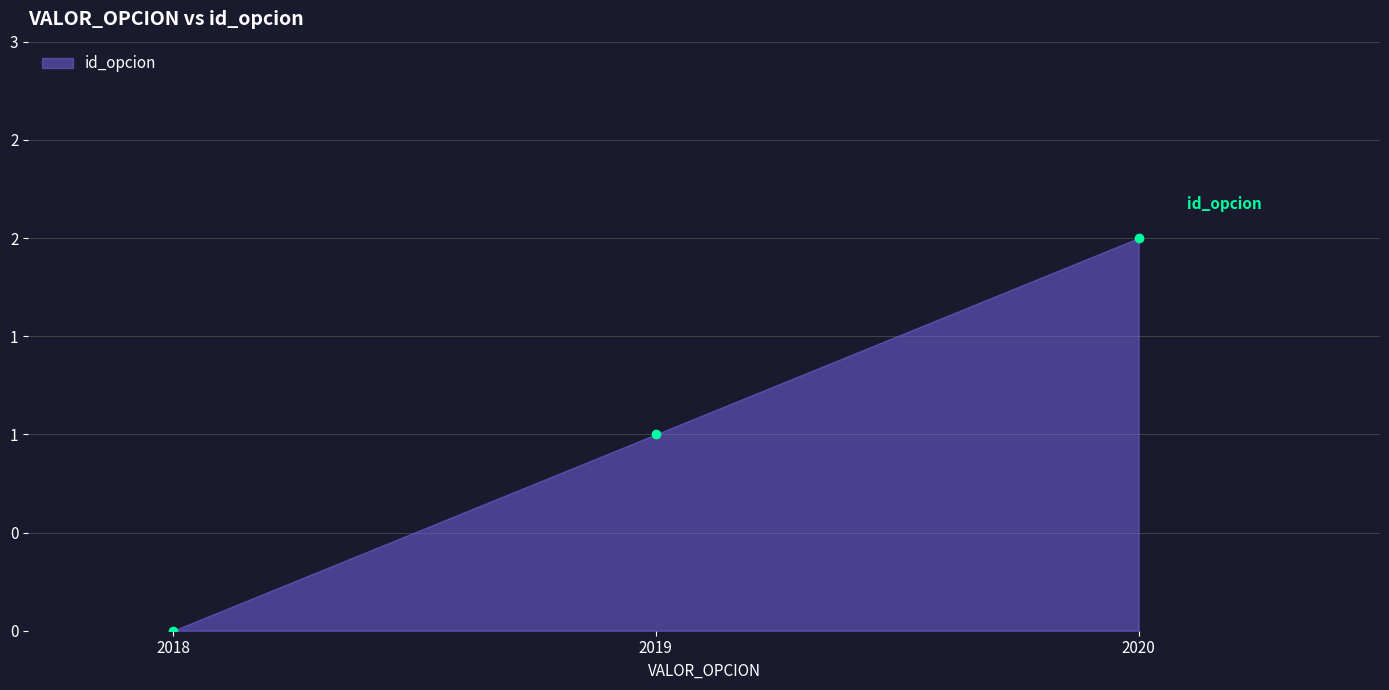

Reading left to right, extract all data points from this chart.

2018=0	2019=1	2020=2